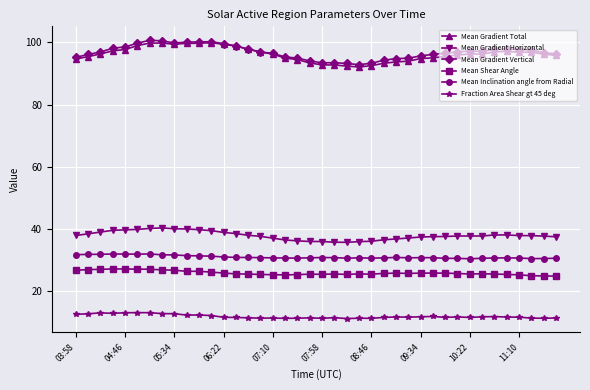

True or false: Fraction Area Shear gt 45 deg and Mean Gradient Horizontal intersect in this chart.

False